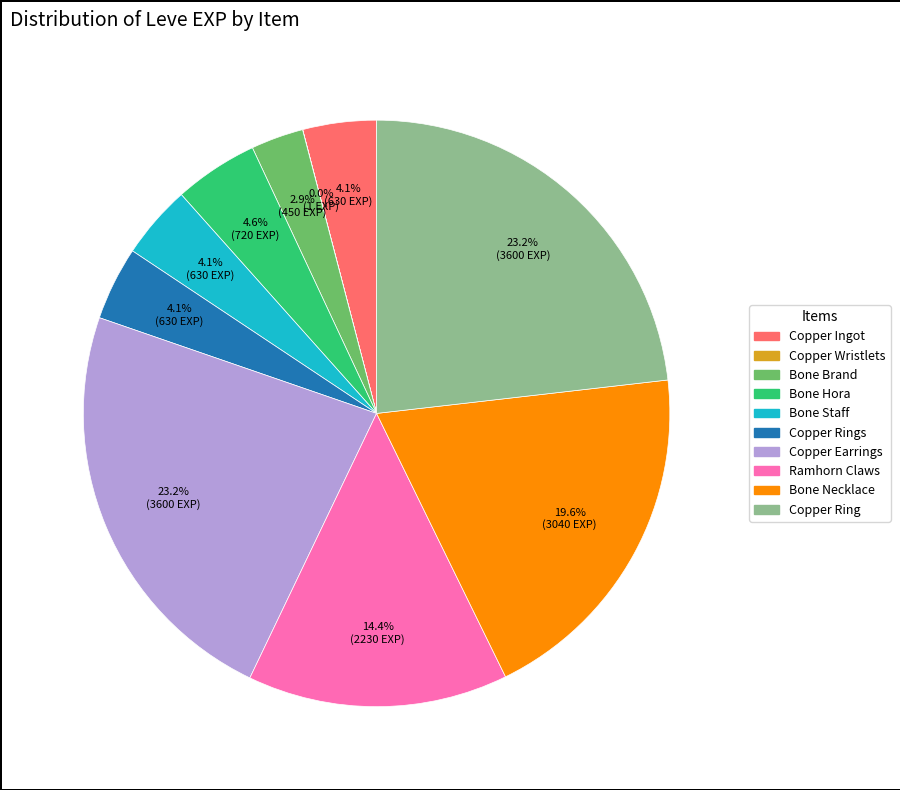

Does any single category account for the majority?

No